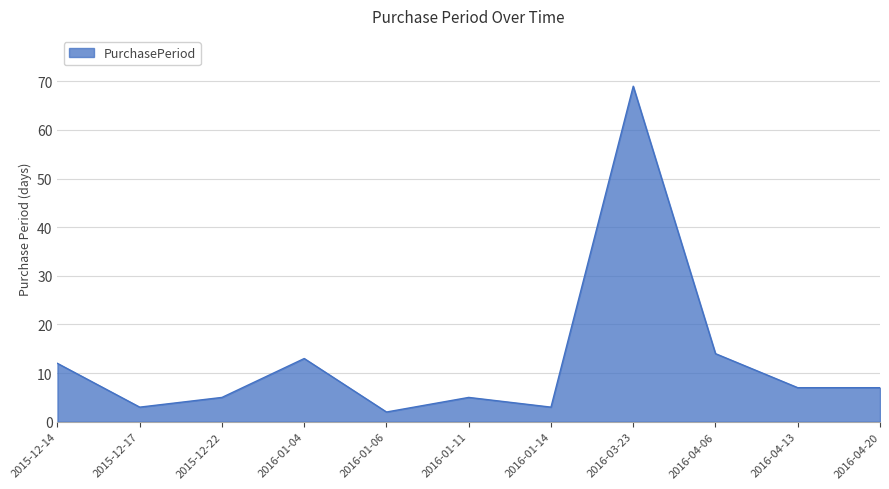

Where is the first local minimum?

2015-12-17